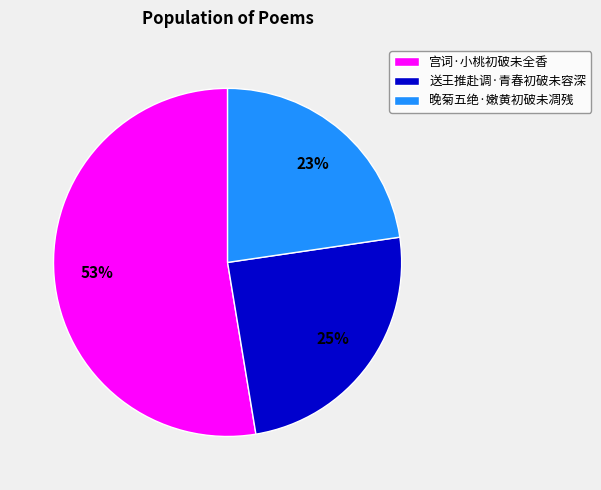

To the nearest percent, what percentage of the pie is 晚菊五绝·嫩黄初破未凋残?

23%